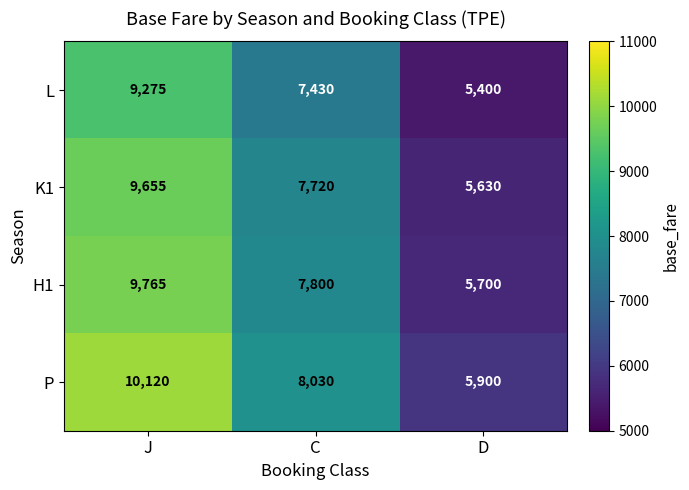

What is the difference between the maximum and minimum values in the K1 series?

4025